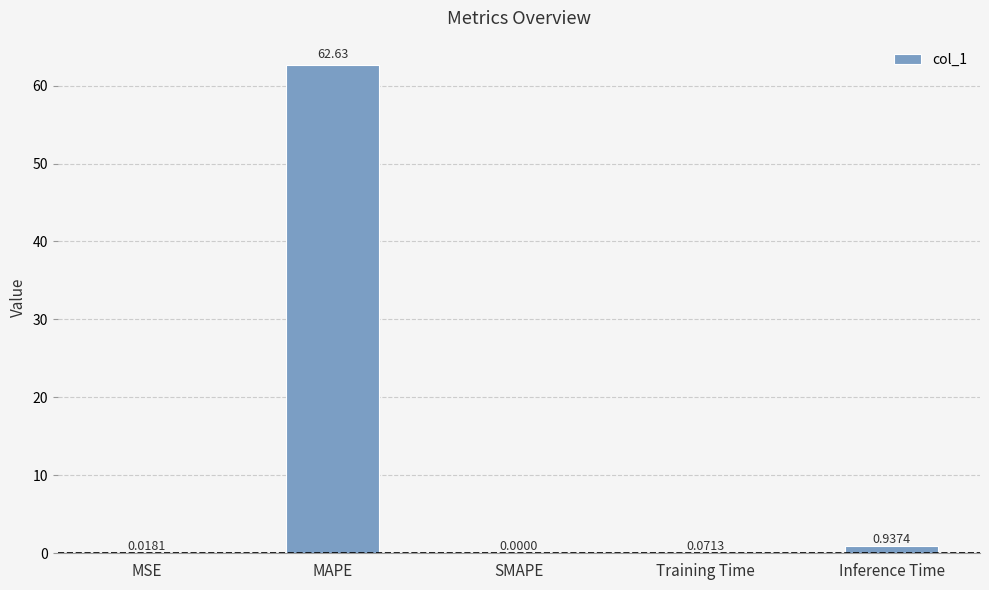

Between Inference Time and Training Time, which is larger?

Inference Time